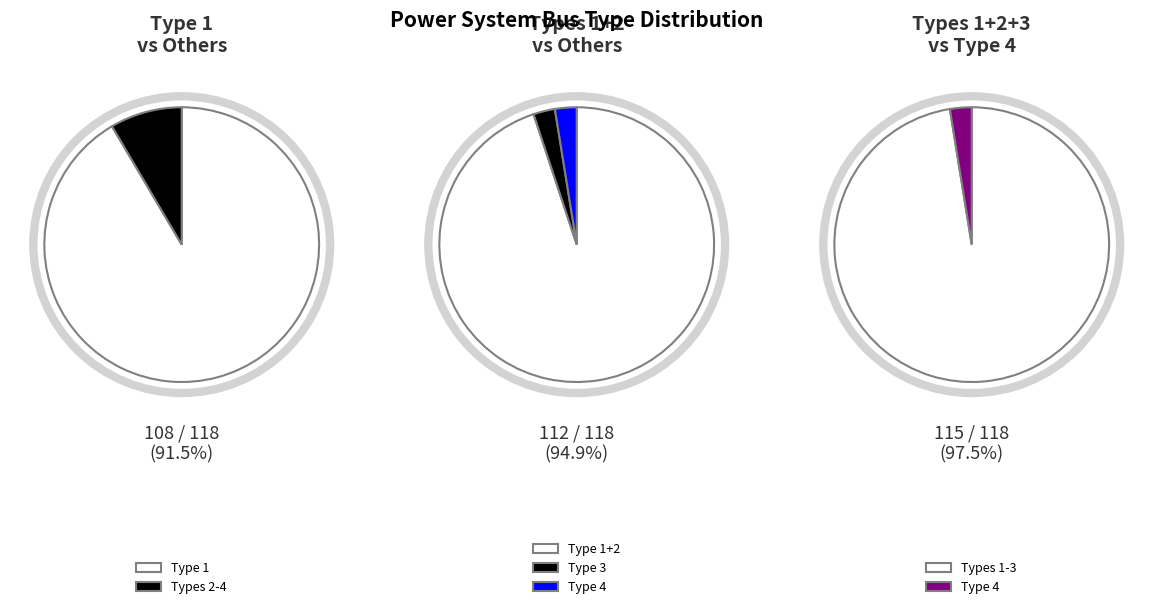

To the nearest percent, what is the combined percentage of BUS_TYPE_1 and BUS_TYPE_4?

94%